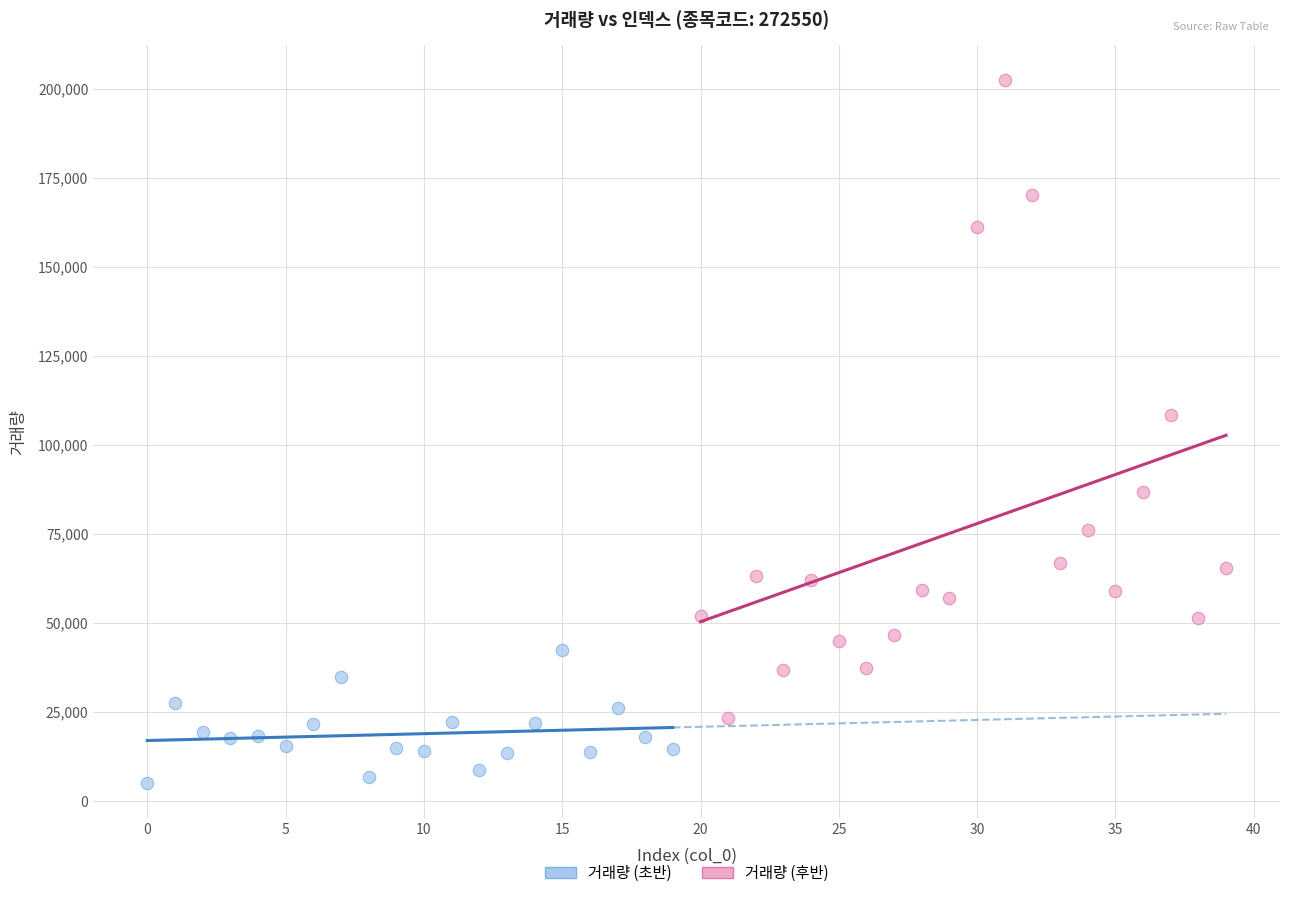

Which series has the widest spread of Y values?

거래량 (후반)